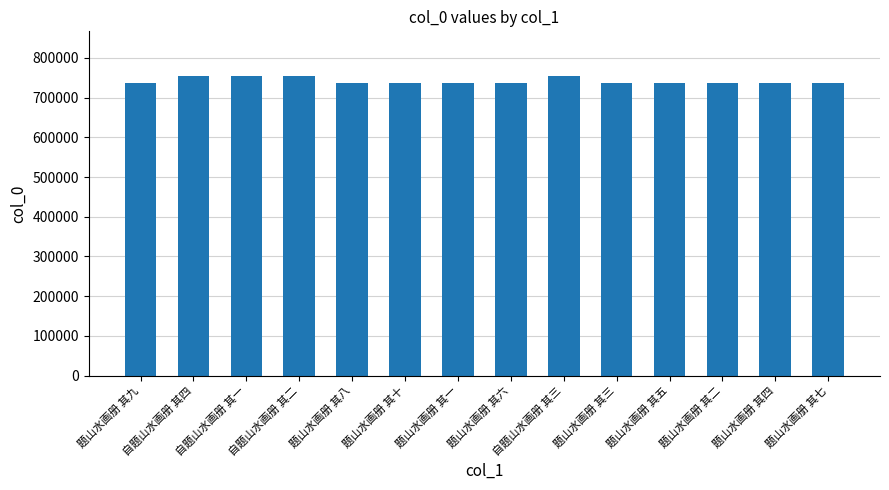

What is the ratio of the value at 自题山水画册 其一 to the value at 题山水画册 其三?

1.0